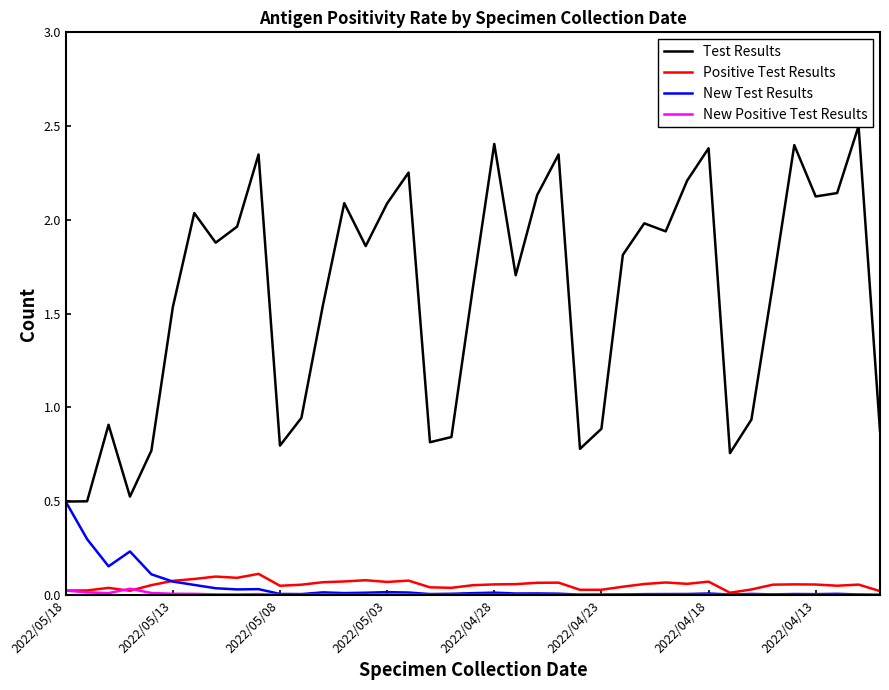

At 33, list the series in order from largest to smallest.

Test Results, Positive Test Results, New Test Results, New Positive Test Results